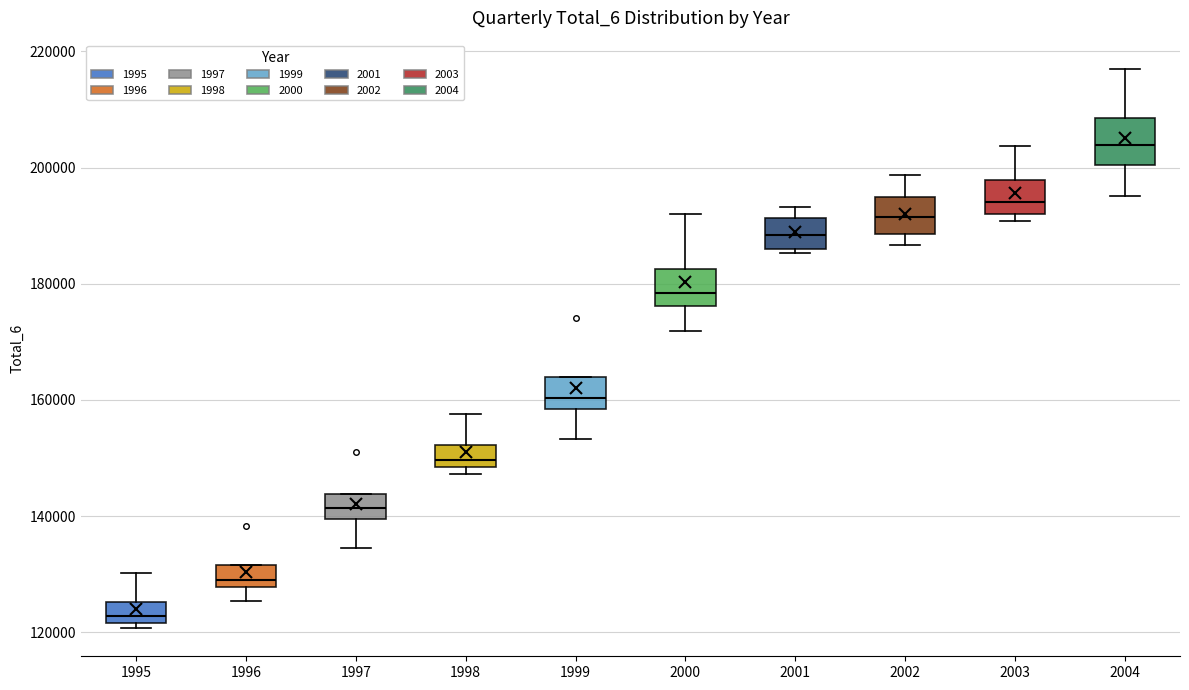

Where does the upper whisker of the box at x = 2004 end on the y-axis? The values are not printed on the chart, so give them approximately, as read against the axis.

218000